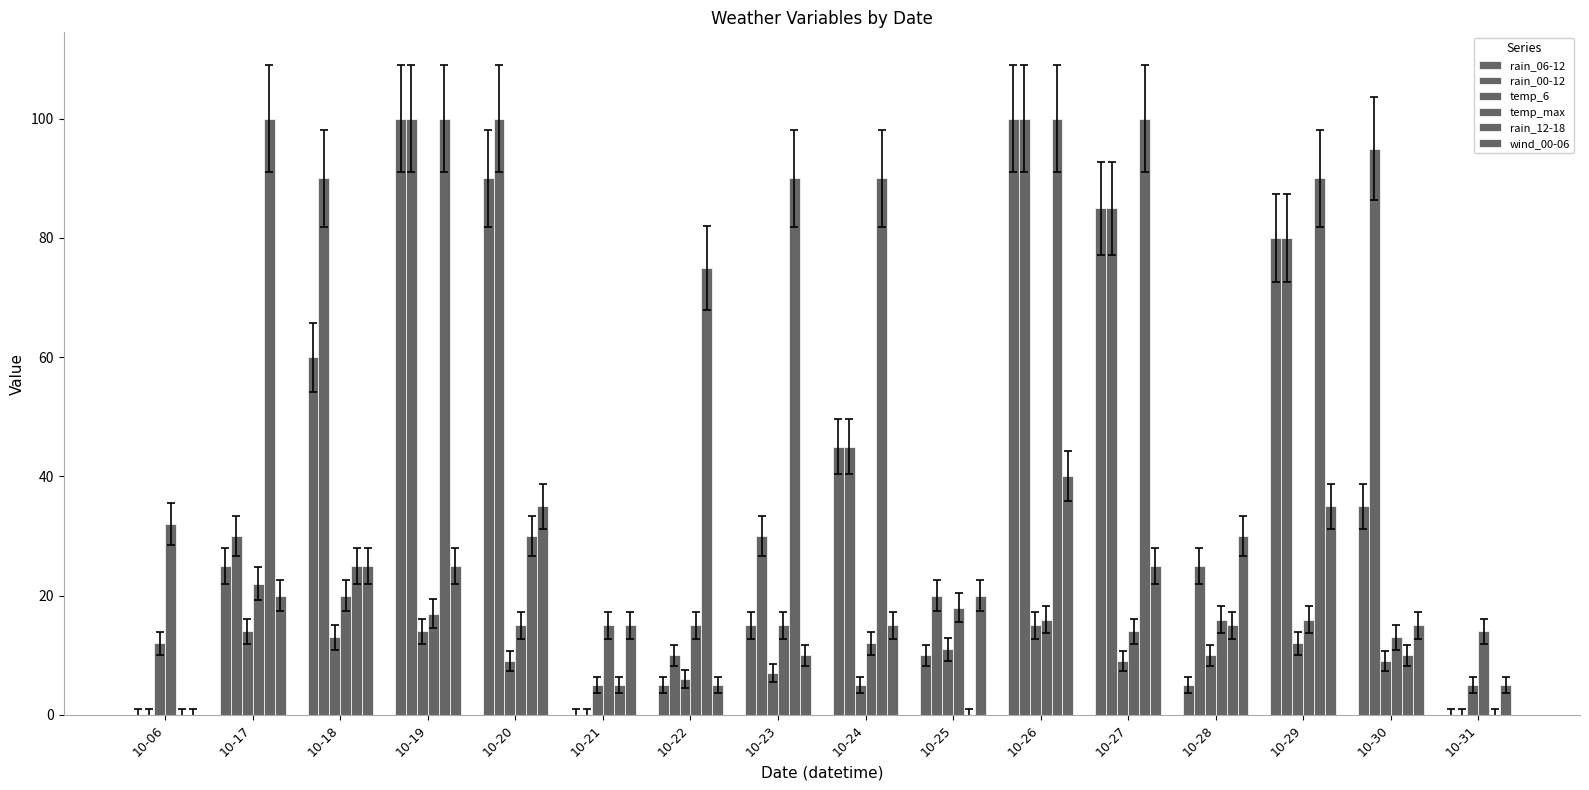

Count the number of categories in the chart.

16